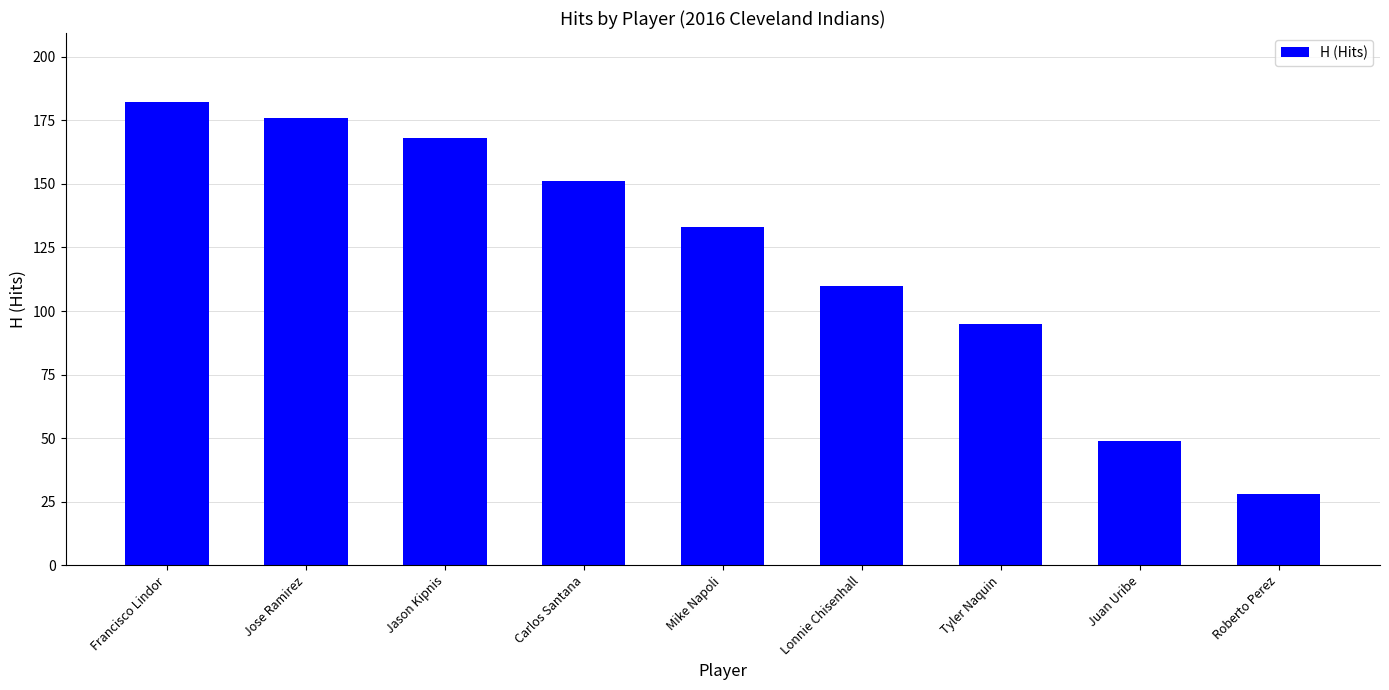

What is the sum of the values at Tyler Naquin and Francisco Lindor?

277